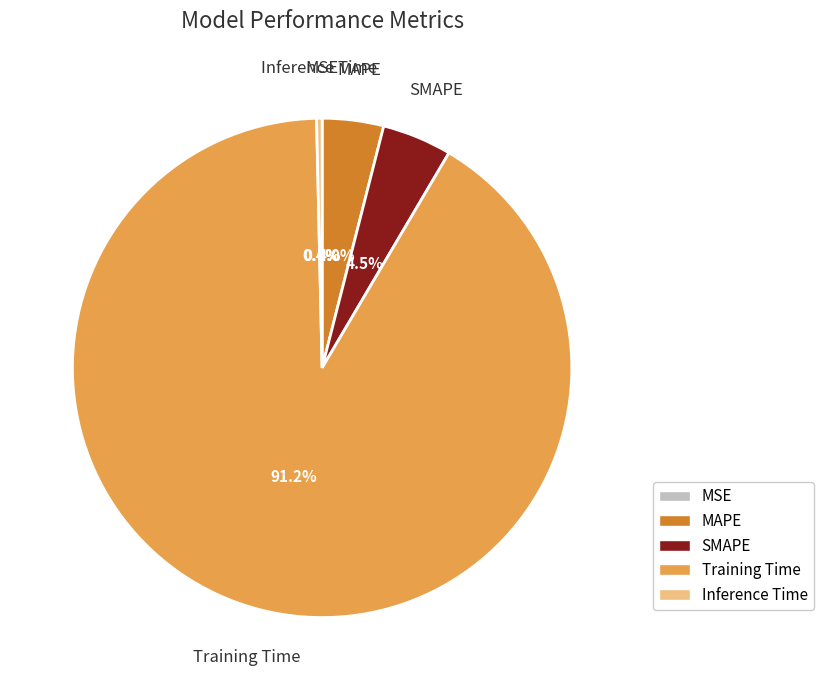

Between Training Time and MAPE, which is larger?

Training Time